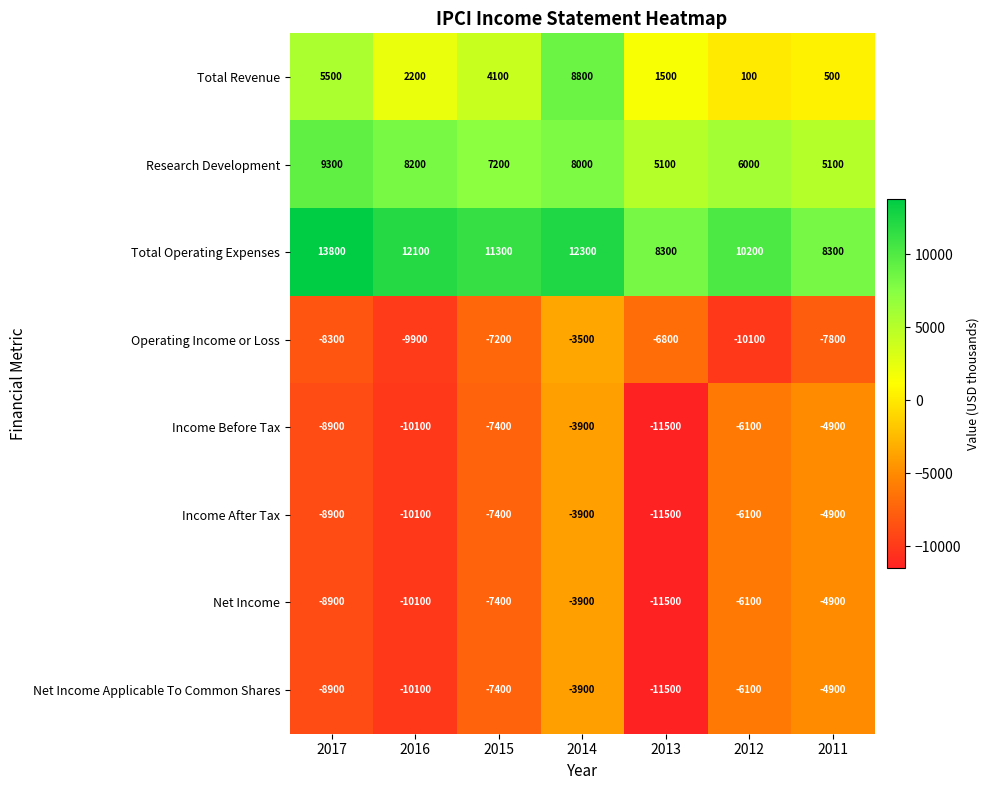

The Net Income Applicable To Common Shares series shows -11500 at 2013. True or false?

True